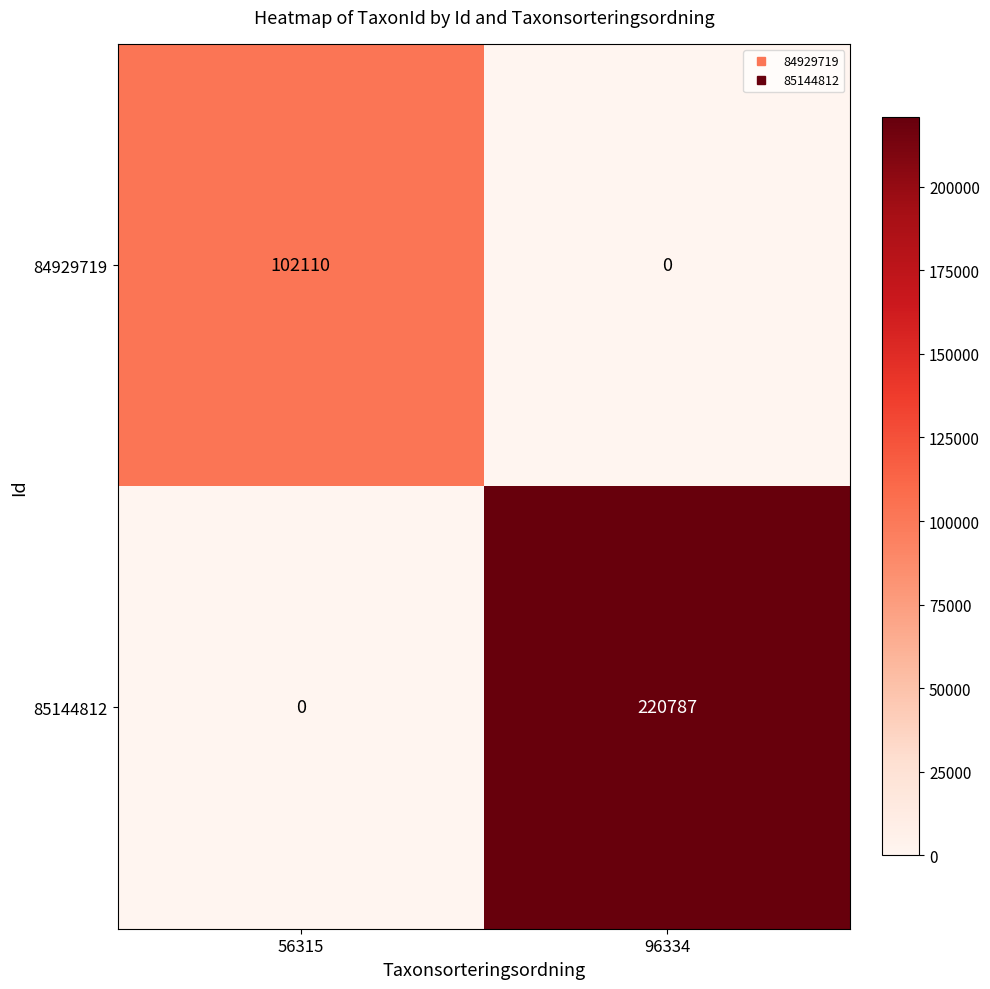

Is the value of 84929719 at 56315 greater than the value of 85144812 at 96334?

No